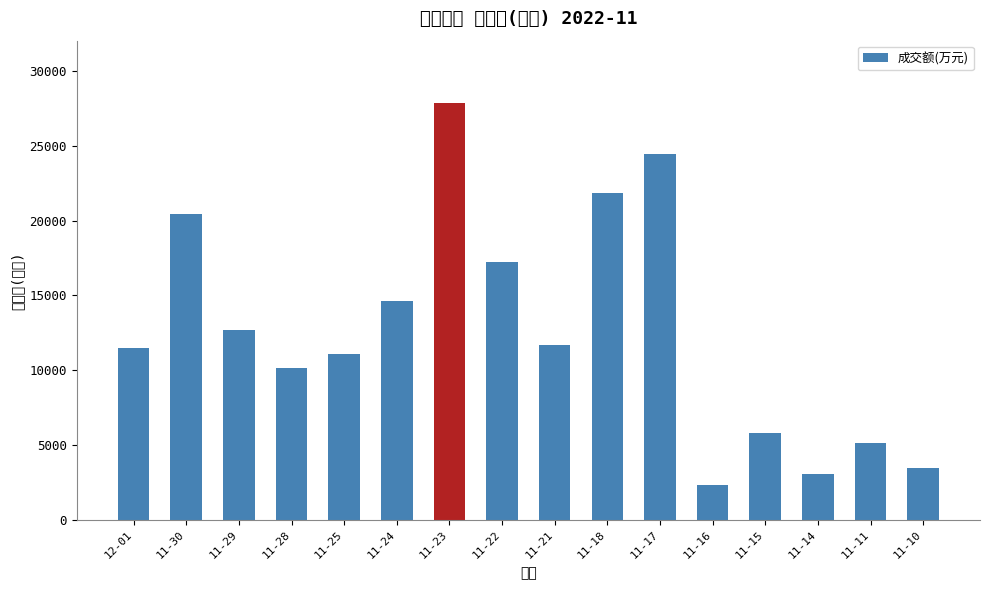

Between 12-01 and 11-10, which is larger?

12-01